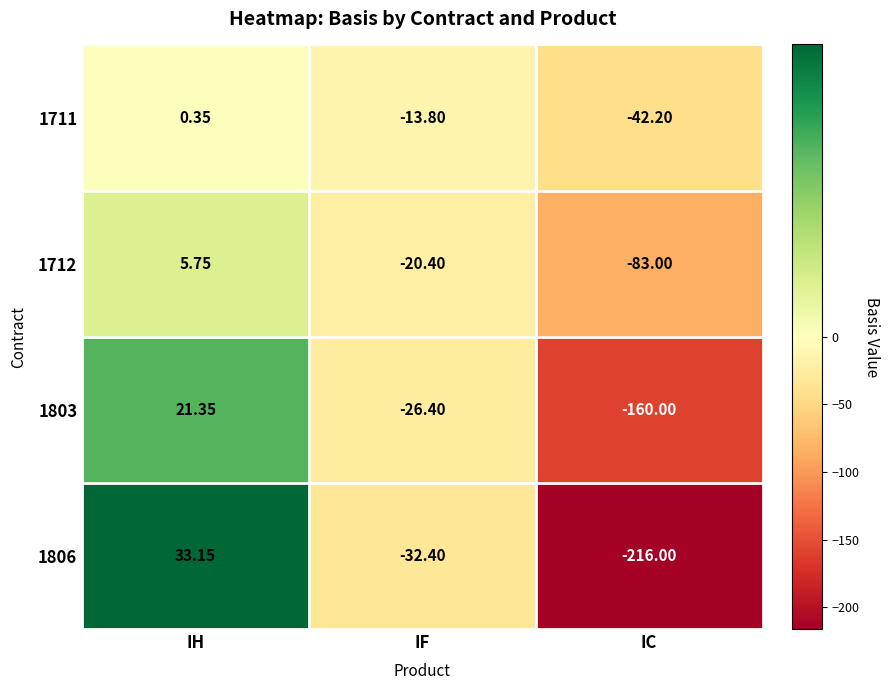

What is the minimum value shown in the chart?

-216.0